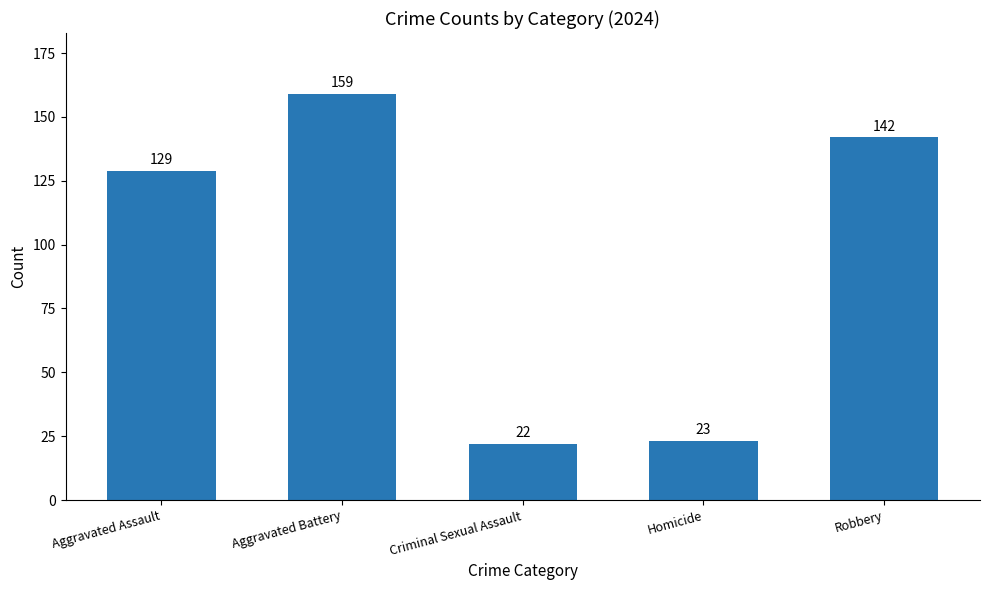

The chart shows a value of 23 at Homicide. True or false?

True